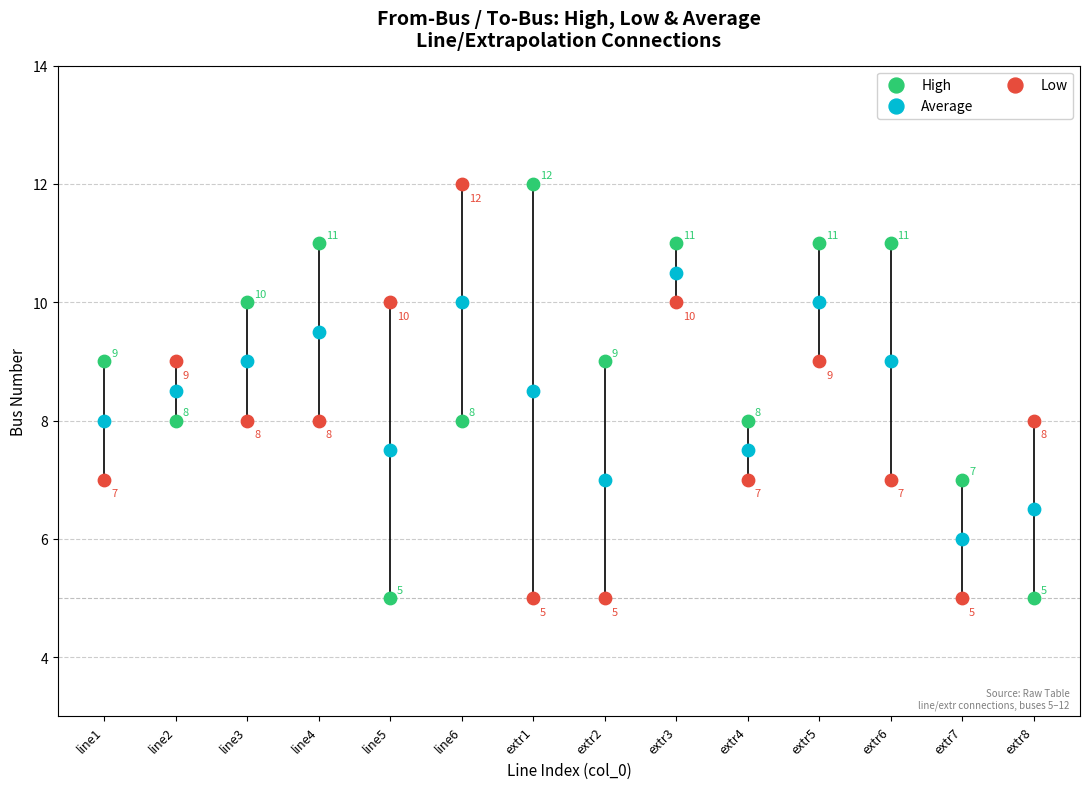

In the Low series, what Y value is closest to 8?

8.0